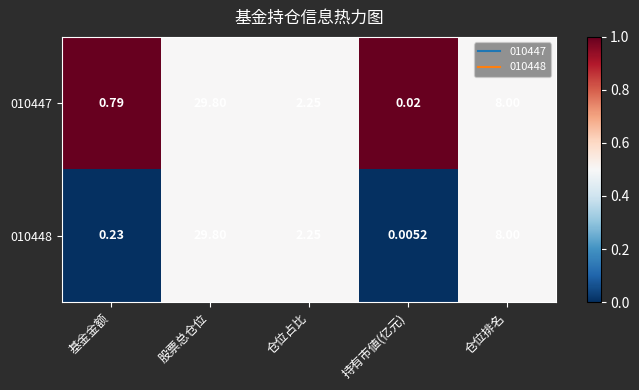

Which series has the widest spread of values?

010448